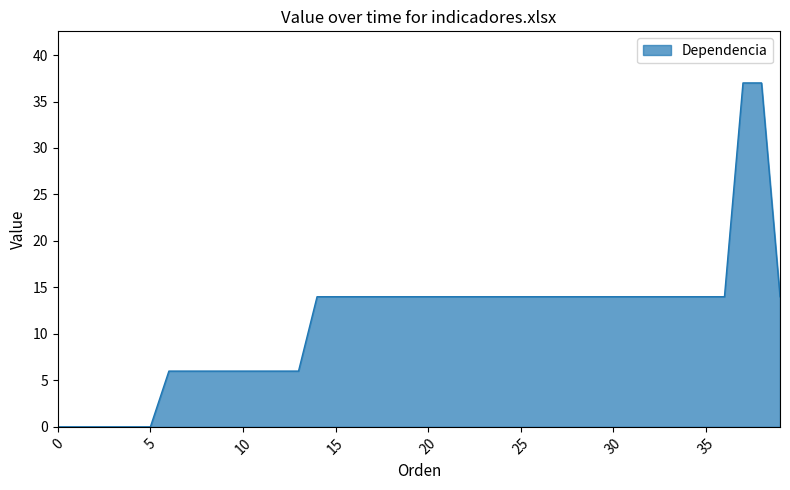

What is the maximum value shown in the chart?

37